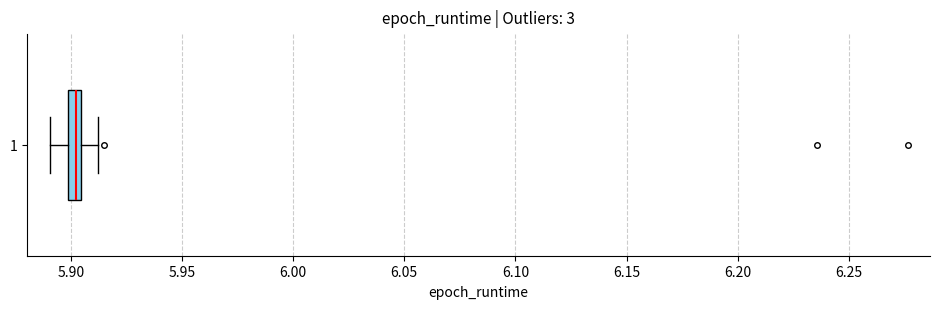

Where is the right edge of the box at y = 1 on the x-axis? The values are not printed on the chart, so give them approximately, as read against the axis.

5.905